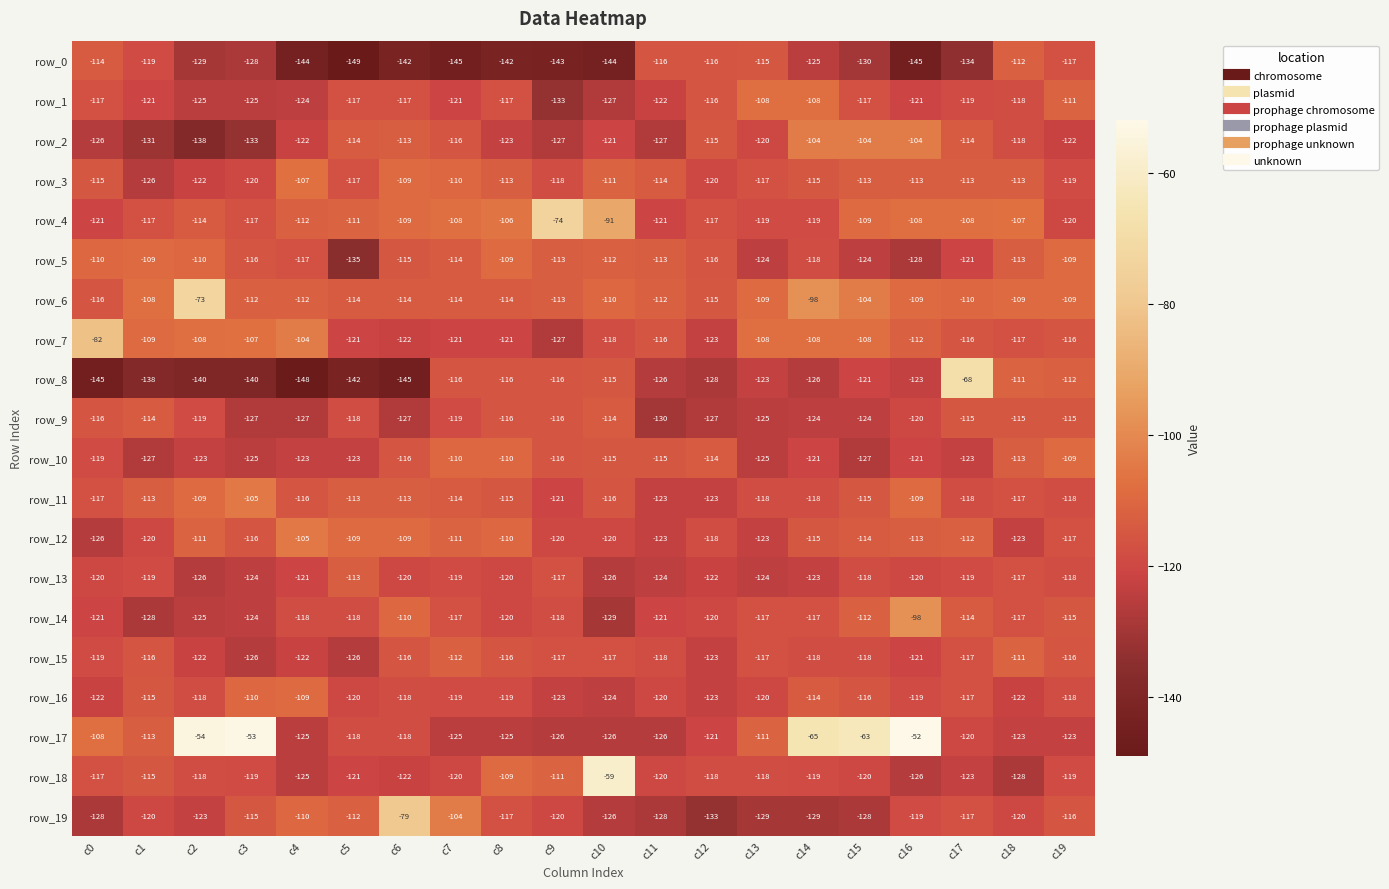

What is the total value across all series at c6?

-2334